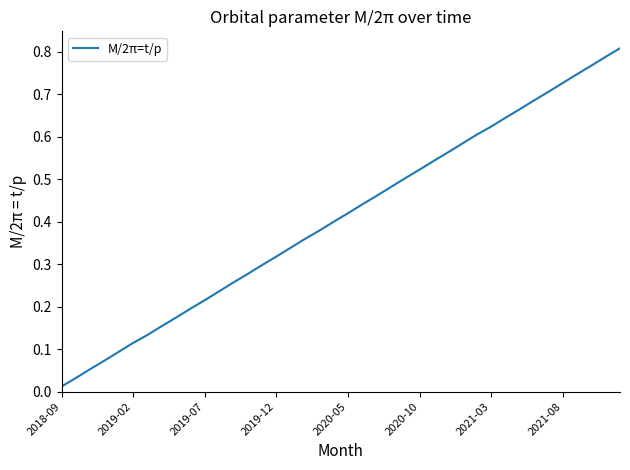

How many categories are shown in the chart?

40